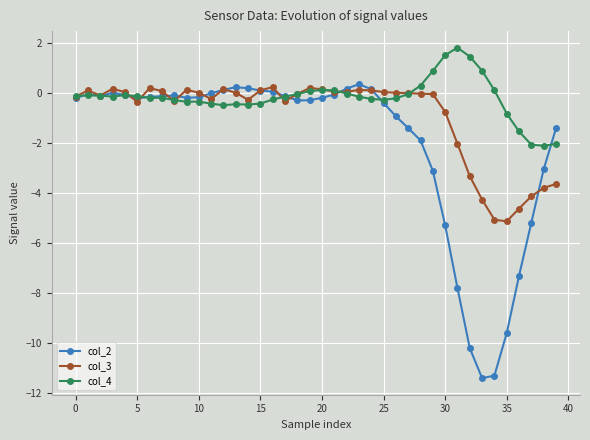

What is the sum of all col_2 values?

-80.9